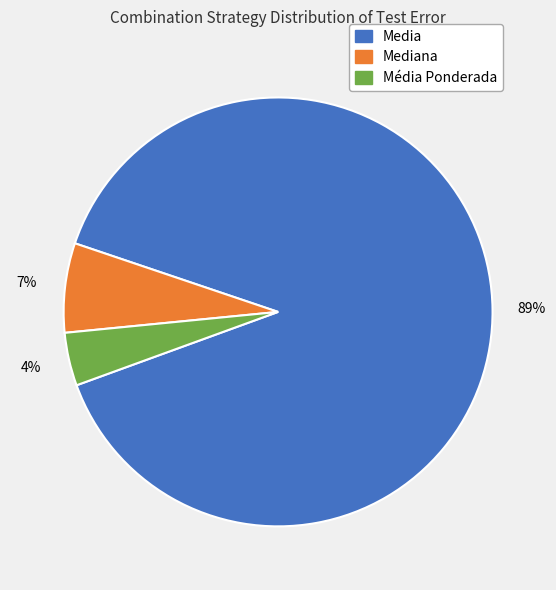

To the nearest percent, what is the difference between the largest and smallest slice percentages?

85%